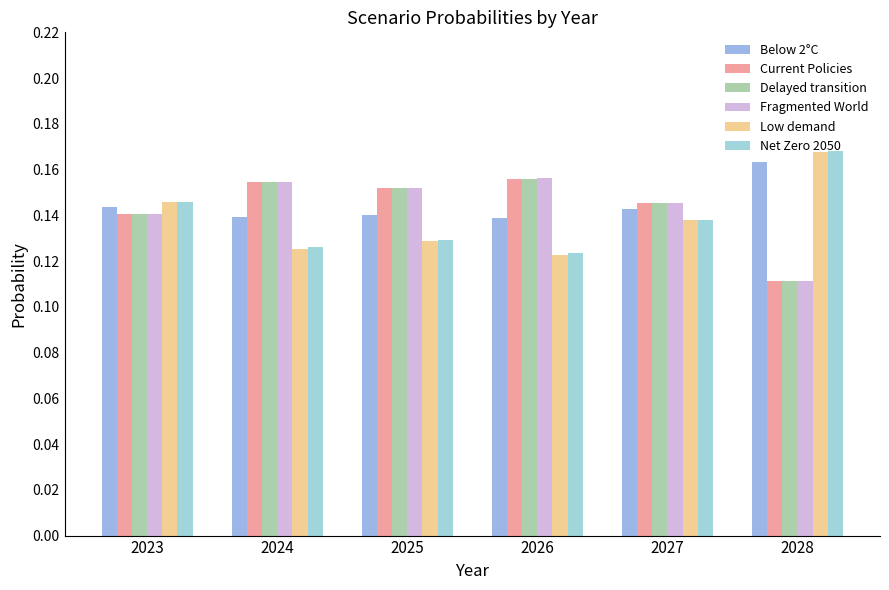

What is the total value across all series at 2028?

0.8